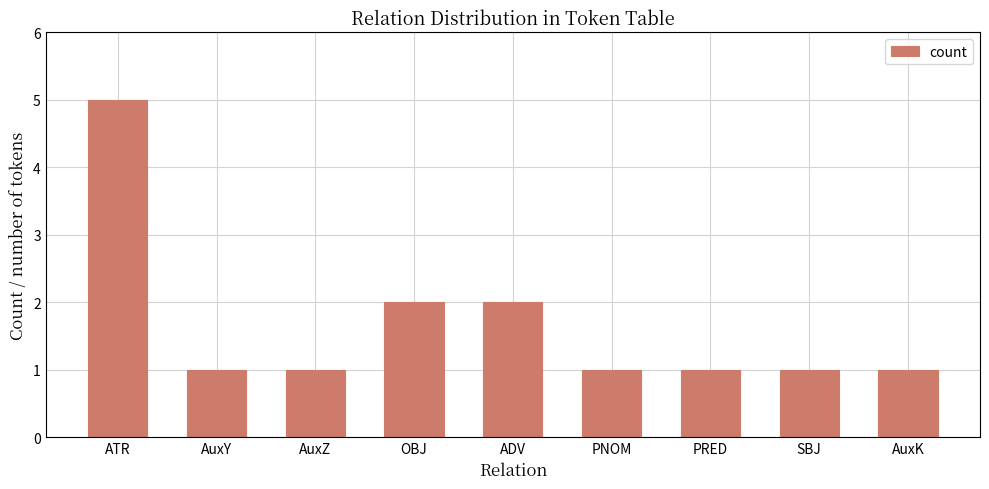

What is the label of the 1st bar from the right?

AuxK